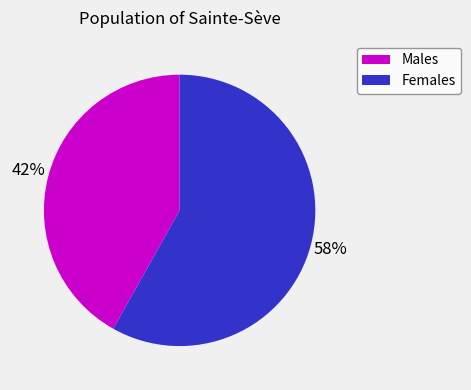

Does any single category account for the majority?

Yes